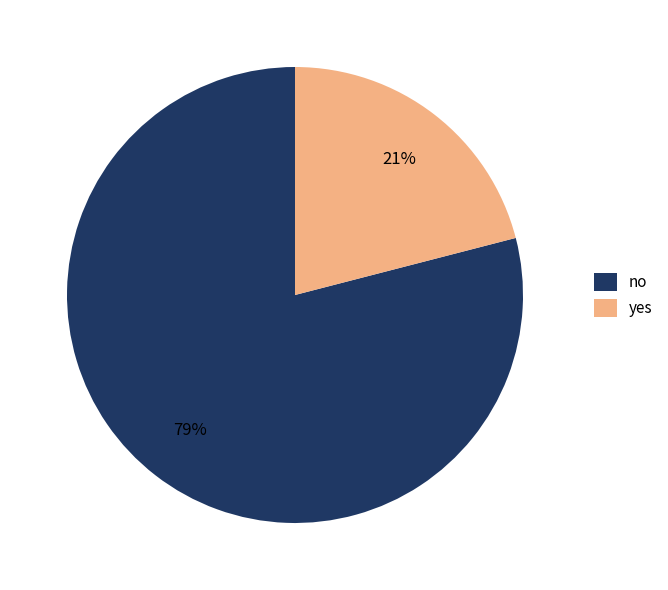

What is the smallest slice in the pie chart?

yes